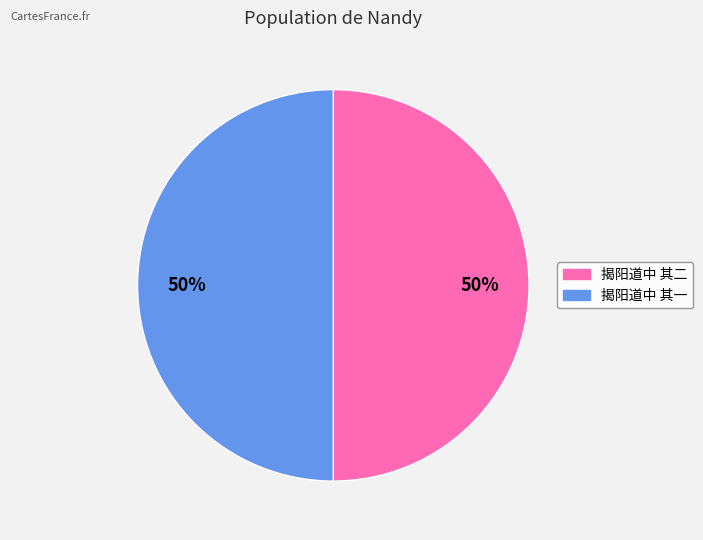

To the nearest percent, what portion does 揭阳道中 其二 represent?

50%